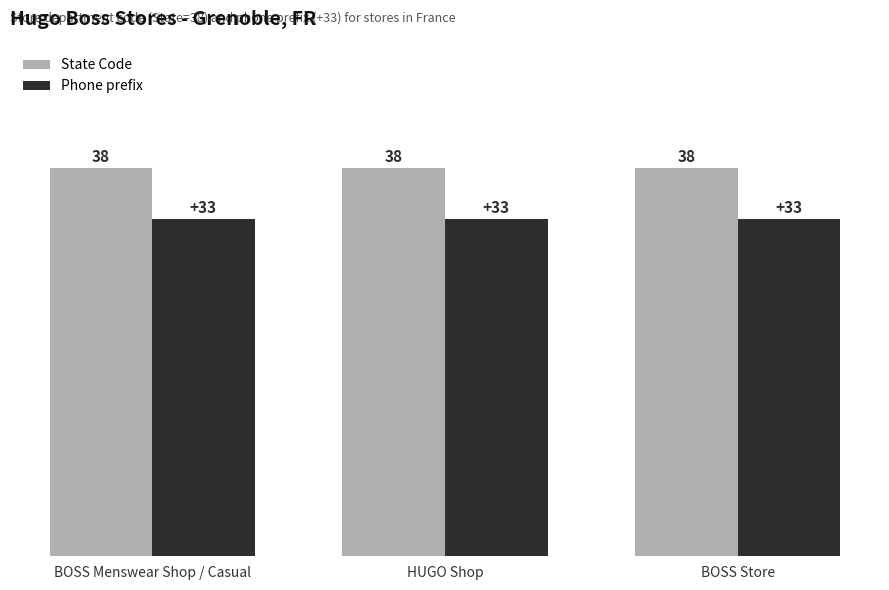

What is the maximum value shown in the chart?

38